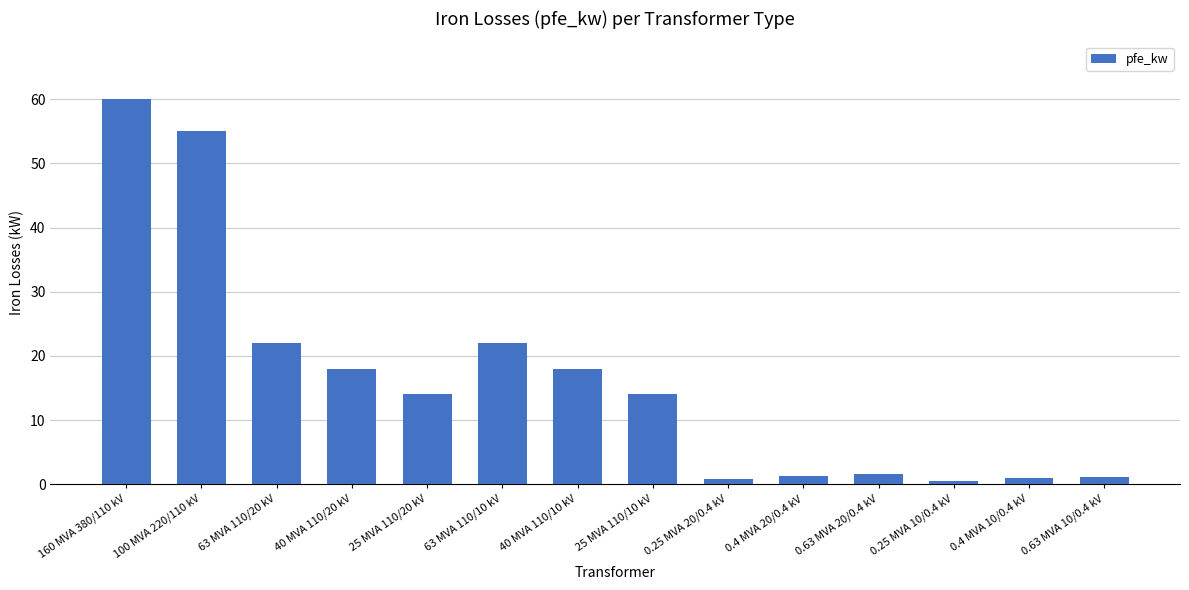

What is the change in value from 160 MVA 380/110 kV to 40 MVA 110/10 kV?

-42.0